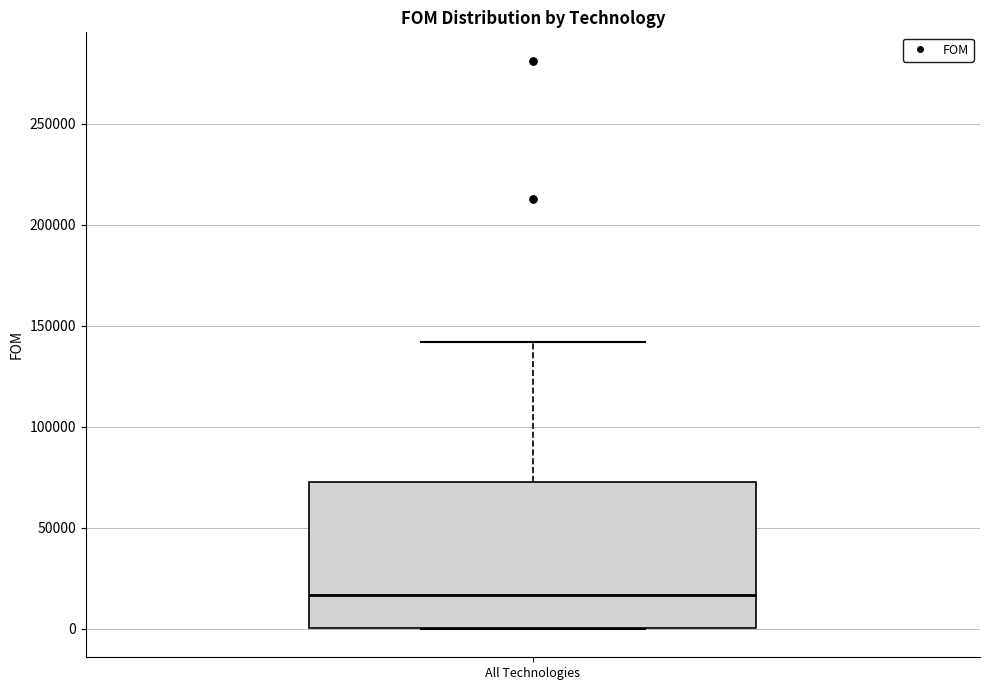

Where does the upper whisker of the box for All Technologies end on the y-axis? The values are not printed on the chart, so give them approximately, as read against the axis.

140000